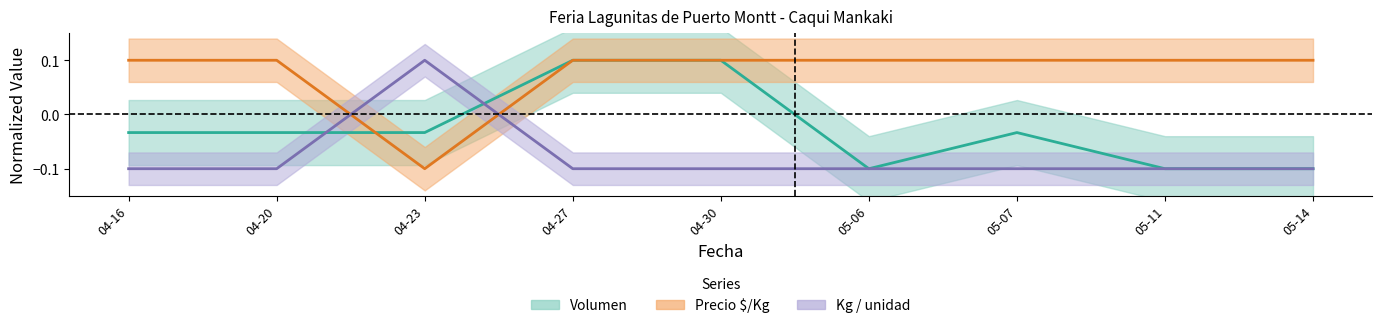

How many lines are shown in the chart?

3